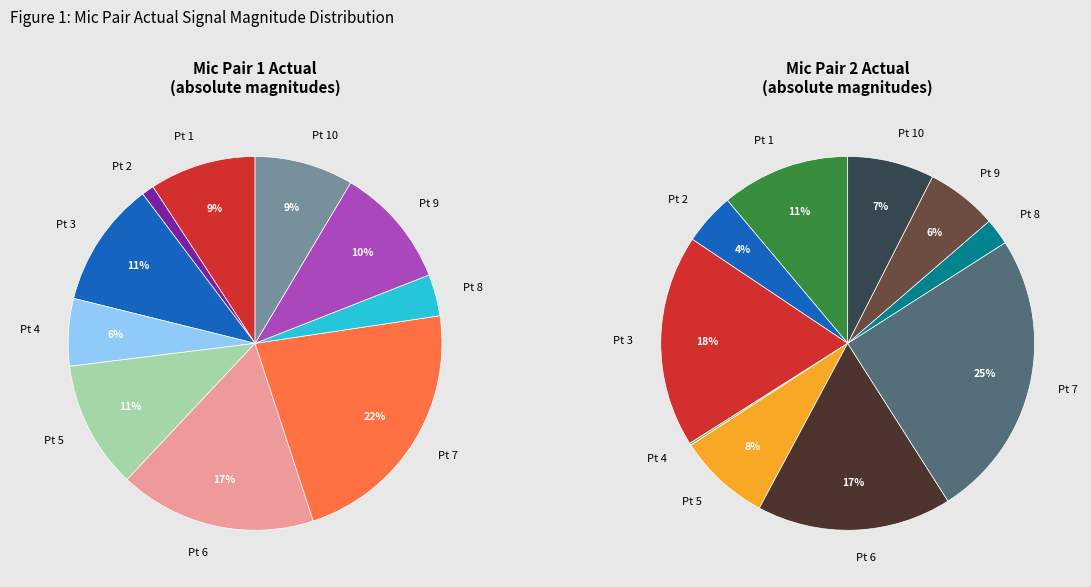

To the nearest percent, what is the difference between the 10 and 4 slice percentages?

3%